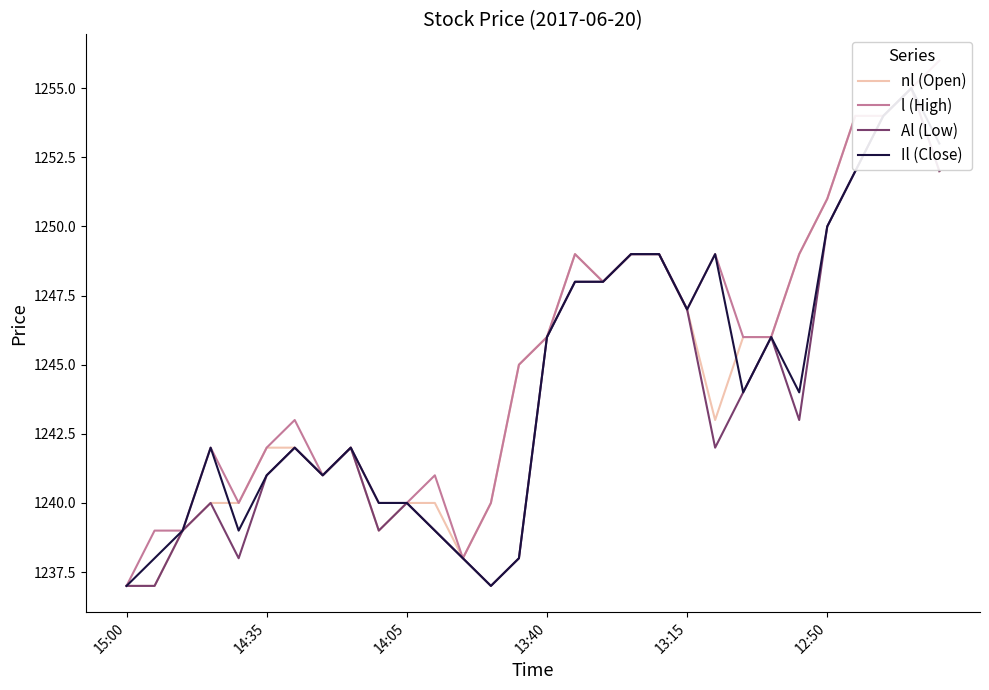

What is the average value of the Al (Low) series?

1244